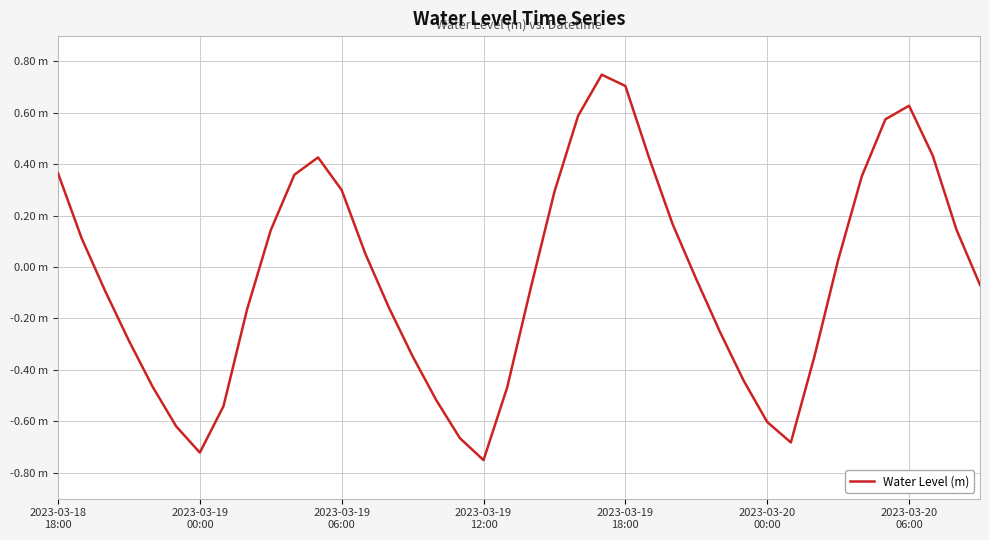

Does the chart display data point markers on the line(s)?

No